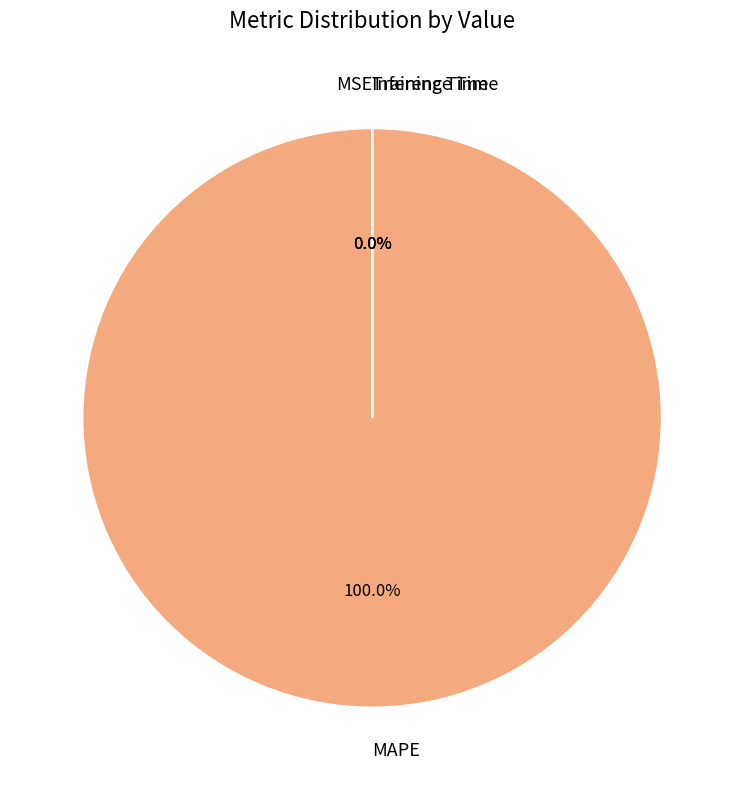

Does MSE represent more than half of the total?

No